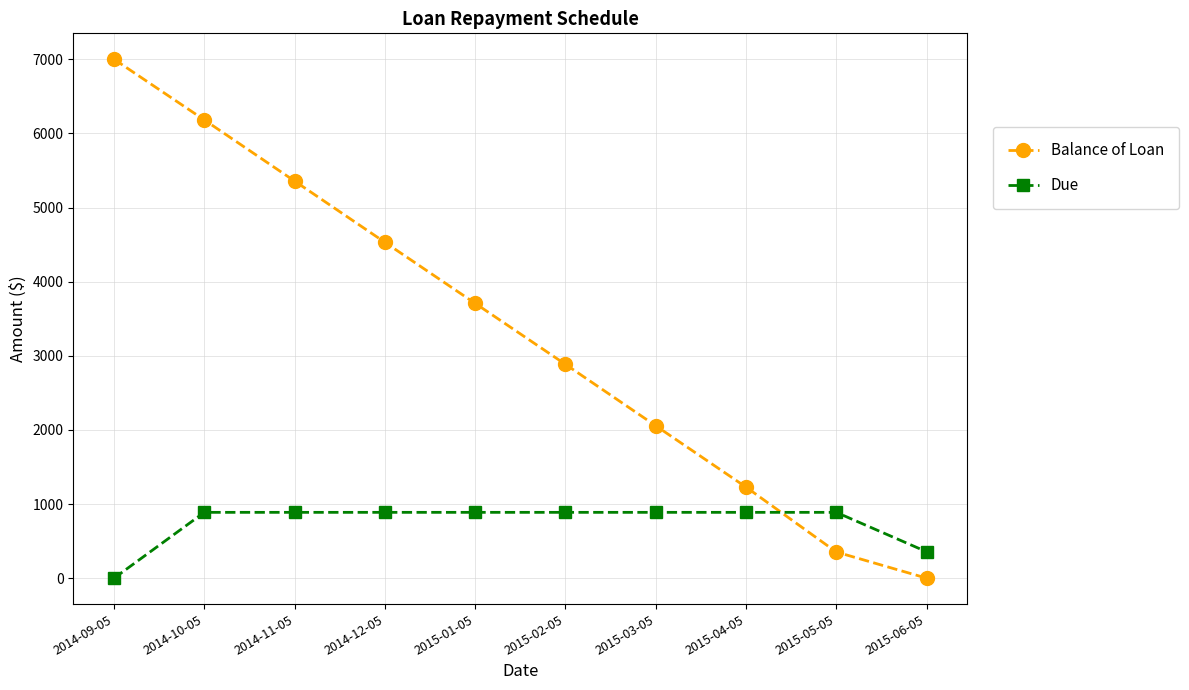

How many lines are shown in the chart?

2